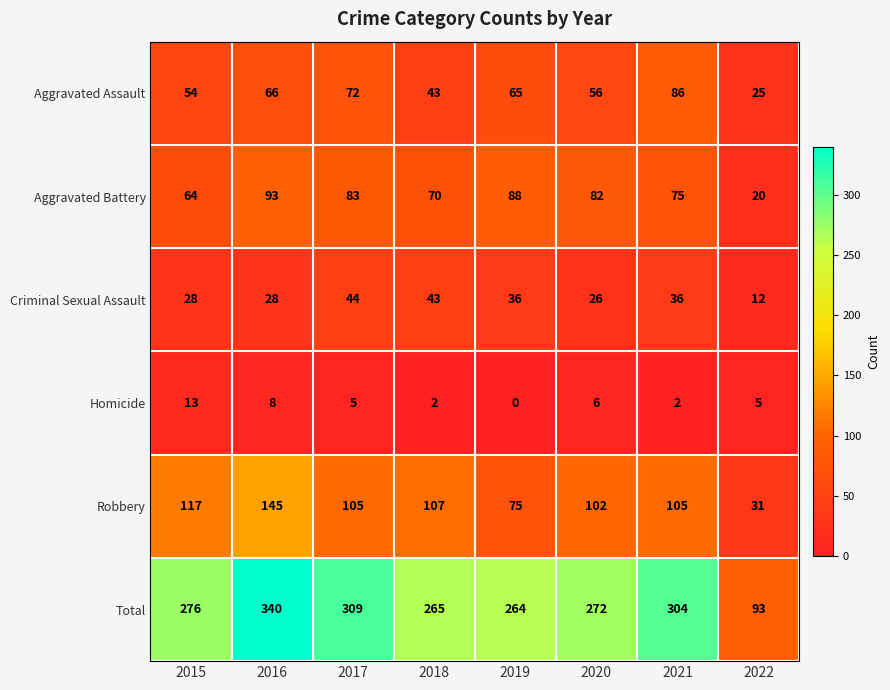

Between 2020 and 2022, which series saw the biggest shift?

Total